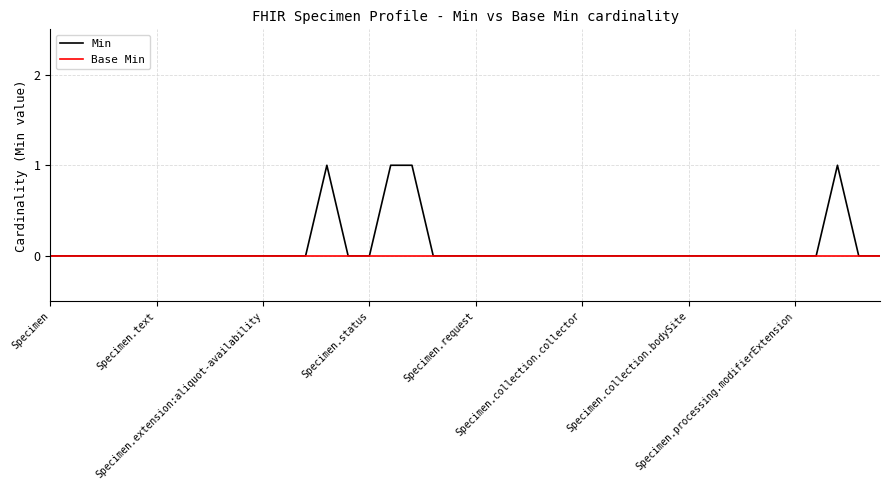

Rank the series by their maximum value, from highest to lowest.

Min, Base Min